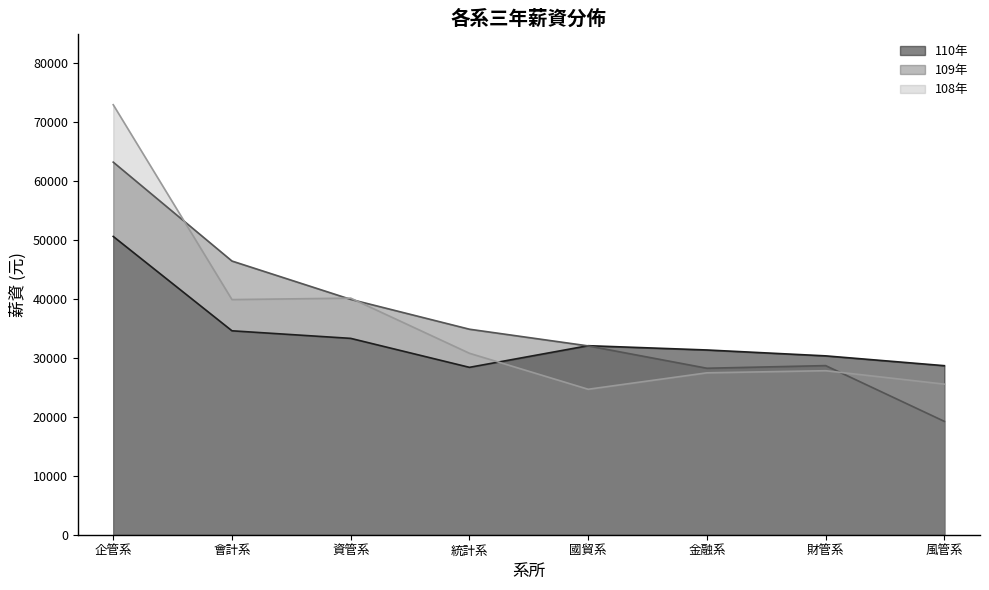

Which series has the widest spread of values?

108年